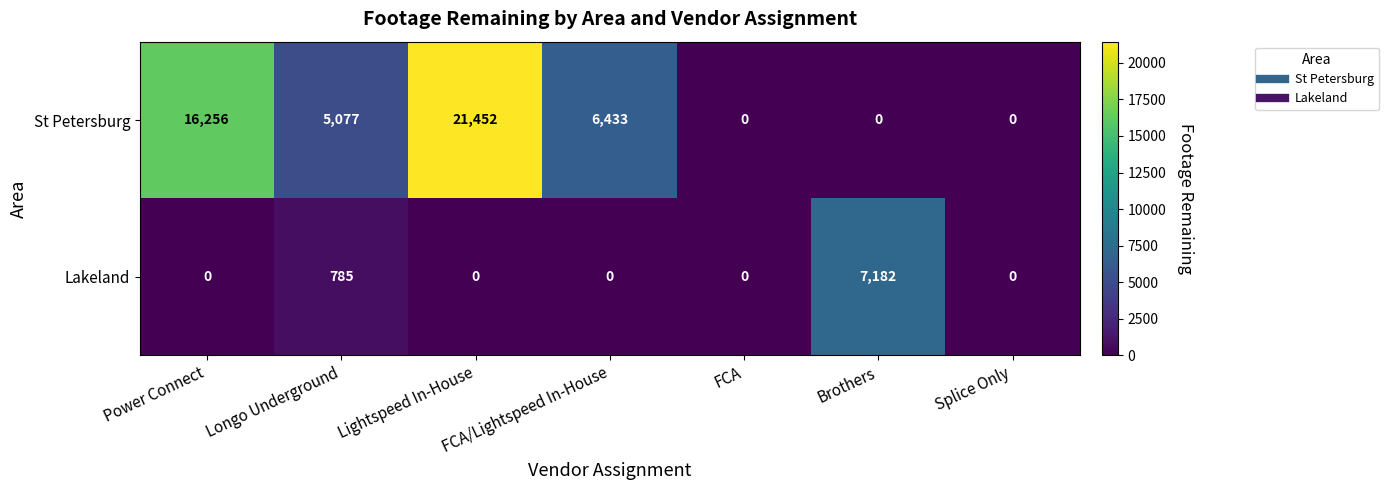

Which series has the largest range (max minus min)?

St Petersburg